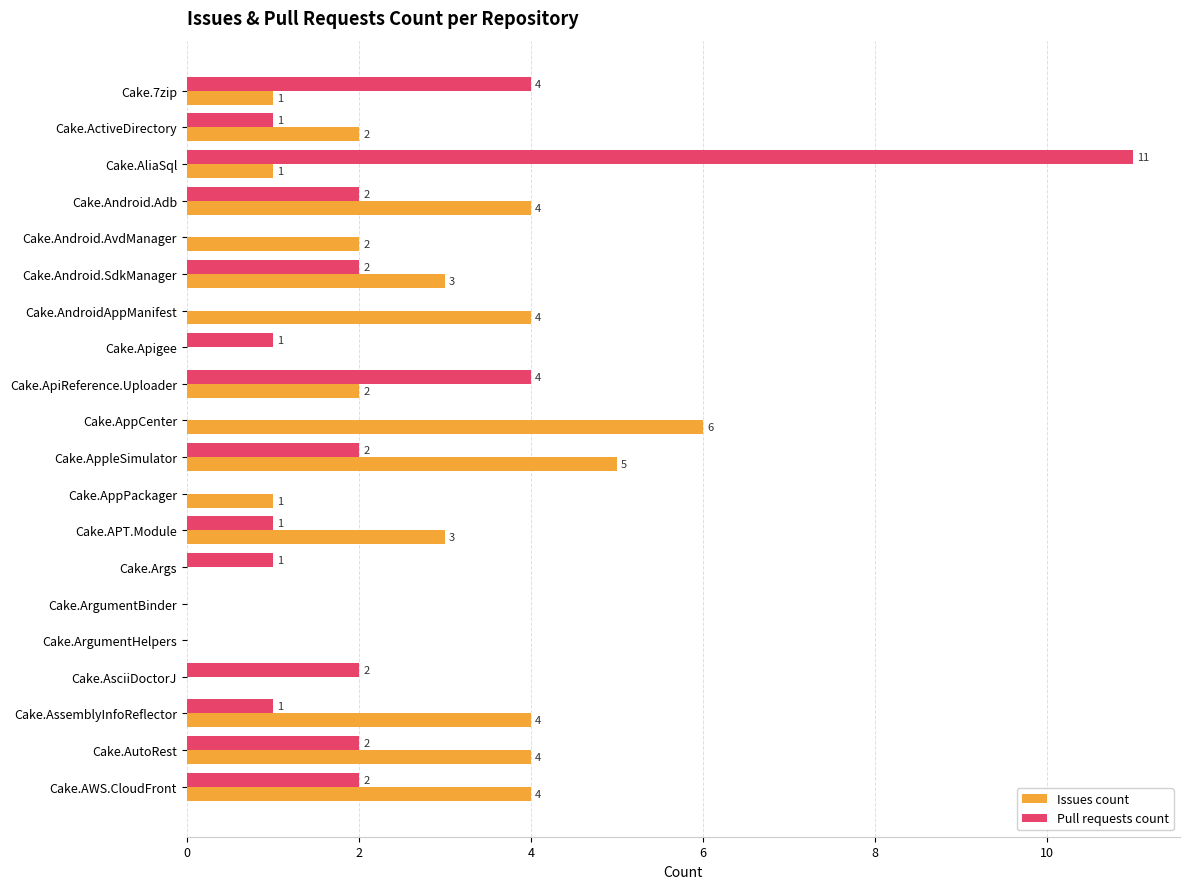

What is the greatest value displayed?

11